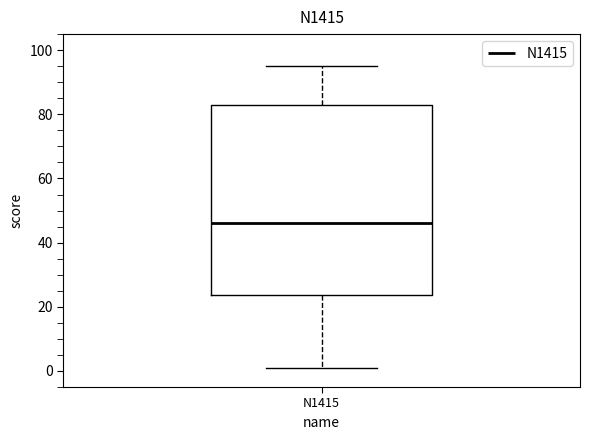

Read this box plot against the y-axis: the position of the median line, the range covered by the box, and the ends of both whiskers. The values are not printed on the chart, so give them approximately, as read against the axis.

median 46, box 24 to 82, whiskers 2 to 96